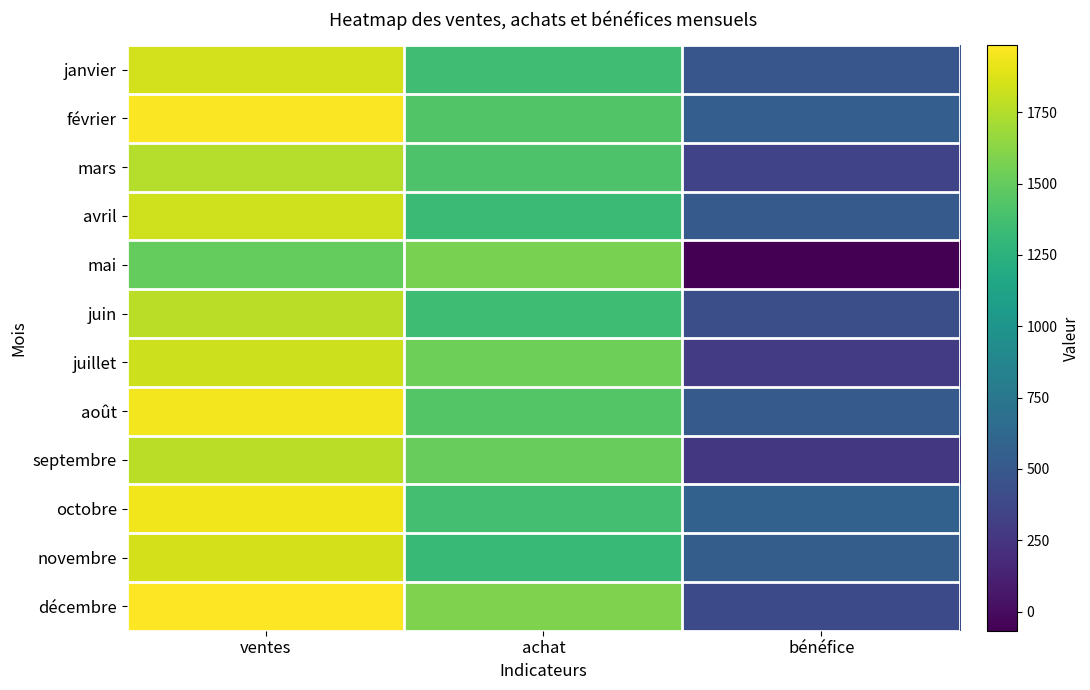

Reading left to right, what are all the values shown in this chart?

janvier: ventes=1841	achat=1359	bénéfice=482
février: ventes=1972	achat=1425	bénéfice=547
mars: ventes=1753	achat=1408	bénéfice=345
avril: ventes=1839	achat=1328	bénéfice=511
mai: ventes=1502	achat=1569	bénéfice=-67
juin: ventes=1770	achat=1346	bénéfice=424
juillet: ventes=1825	achat=1532	bénéfice=293
août: ventes=1950	achat=1439	bénéfice=511
septembre: ventes=1775	achat=1512	bénéfice=263
octobre: ventes=1942	achat=1374	bénéfice=568
novembre: ventes=1852	achat=1315	bénéfice=537
décembre: ventes=1985	achat=1588	bénéfice=397